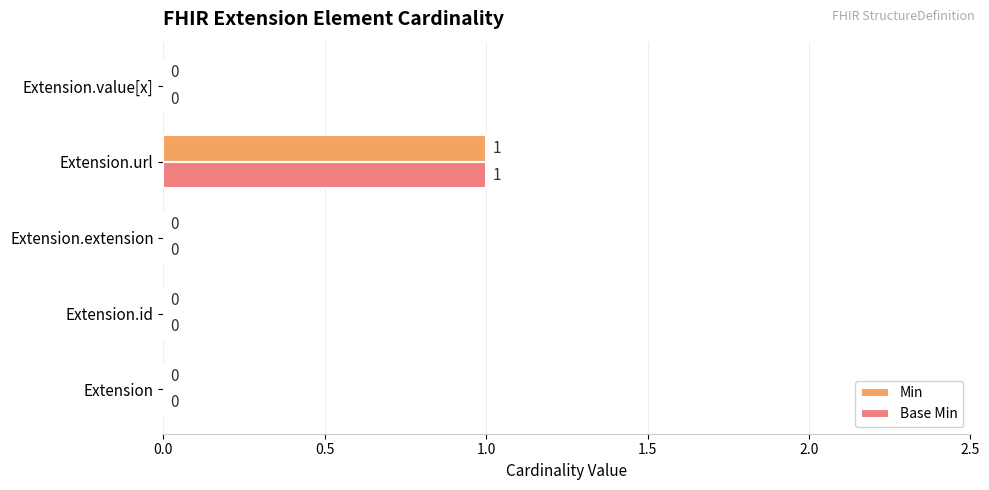

The value of Min at Extension.value[x] is 0. True or false?

True